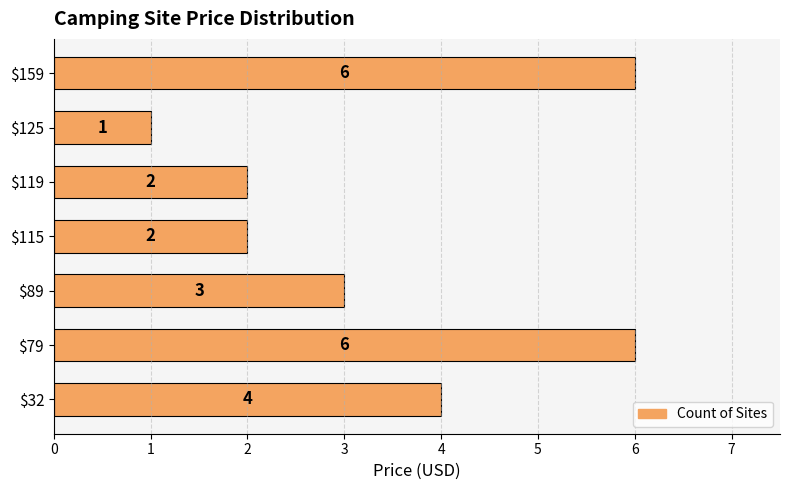

Which label corresponds to the smallest value in the chart?

$125